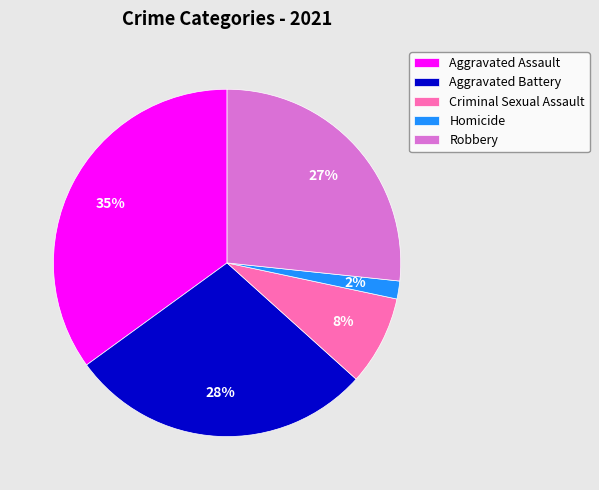

Rank the categories by value from lowest to highest.

Homicide, Criminal Sexual Assault, Robbery, Aggravated Battery, Aggravated Assault